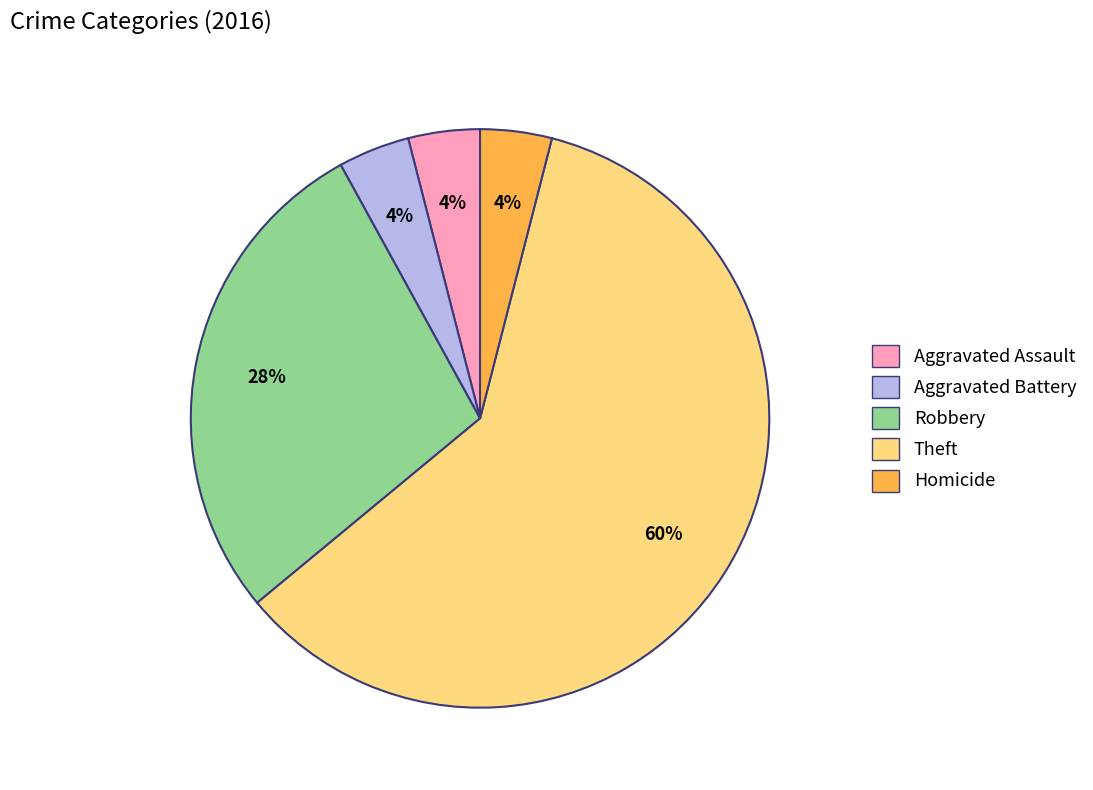

To the nearest percent, what is the difference between the largest and smallest slice percentages?

56%